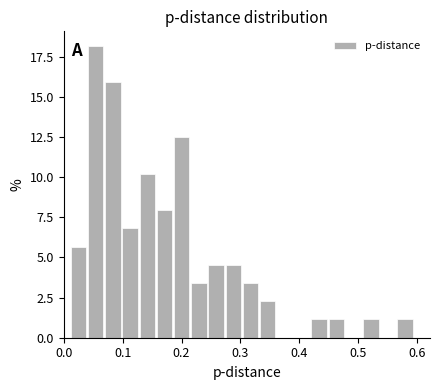

Read against the x-axis, roughly where is the centre of the tallest bar?

0.05